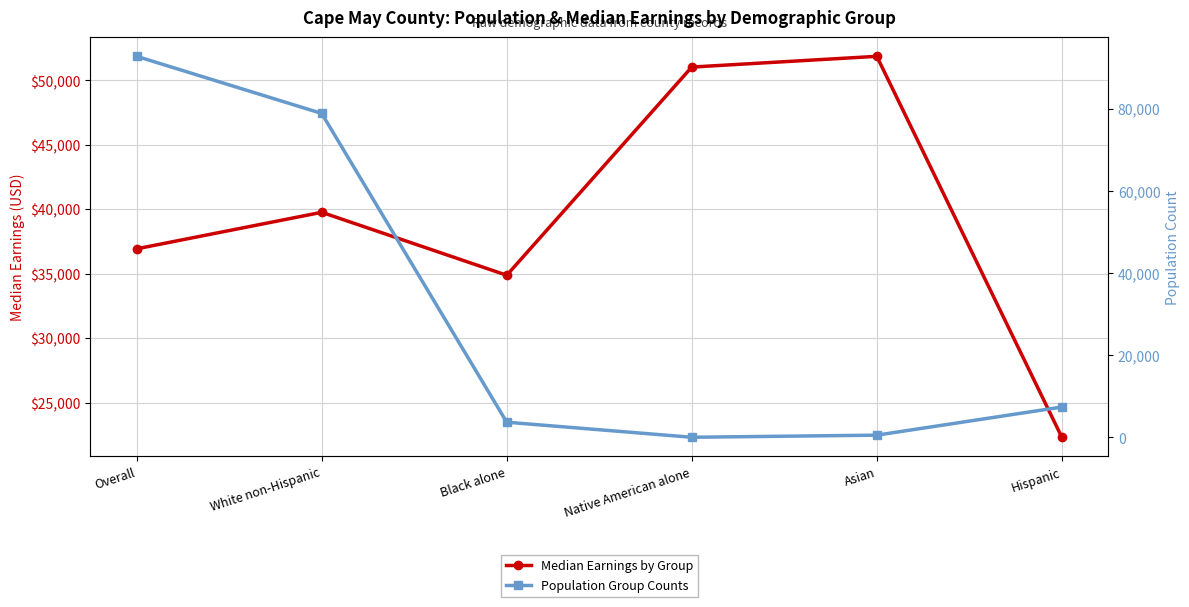

At which category does Median Earnings by Group reach its first local peak?

White non-Hispanic